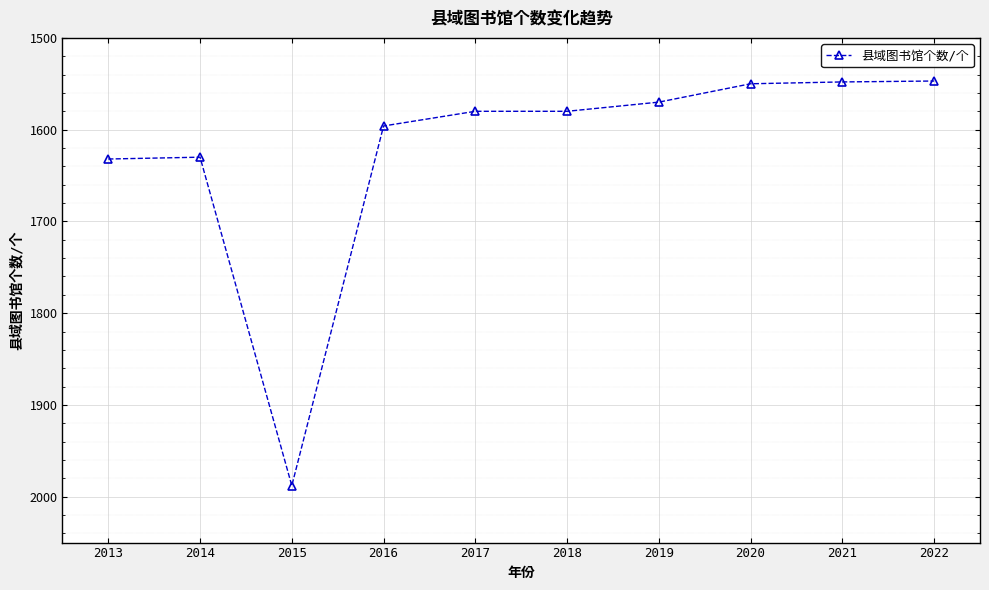

At which label is the value closest to 1767?

2013